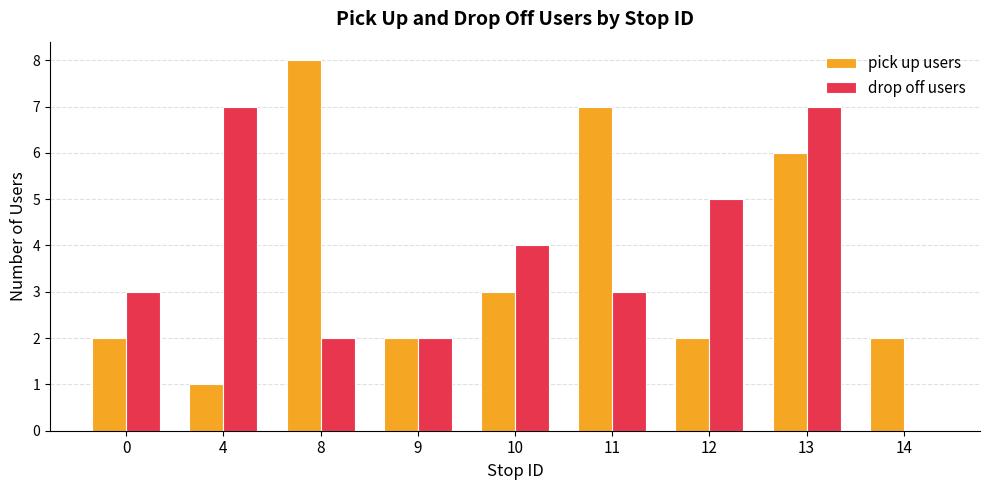

True or false: pick up users has a value of 13 at 8.

False